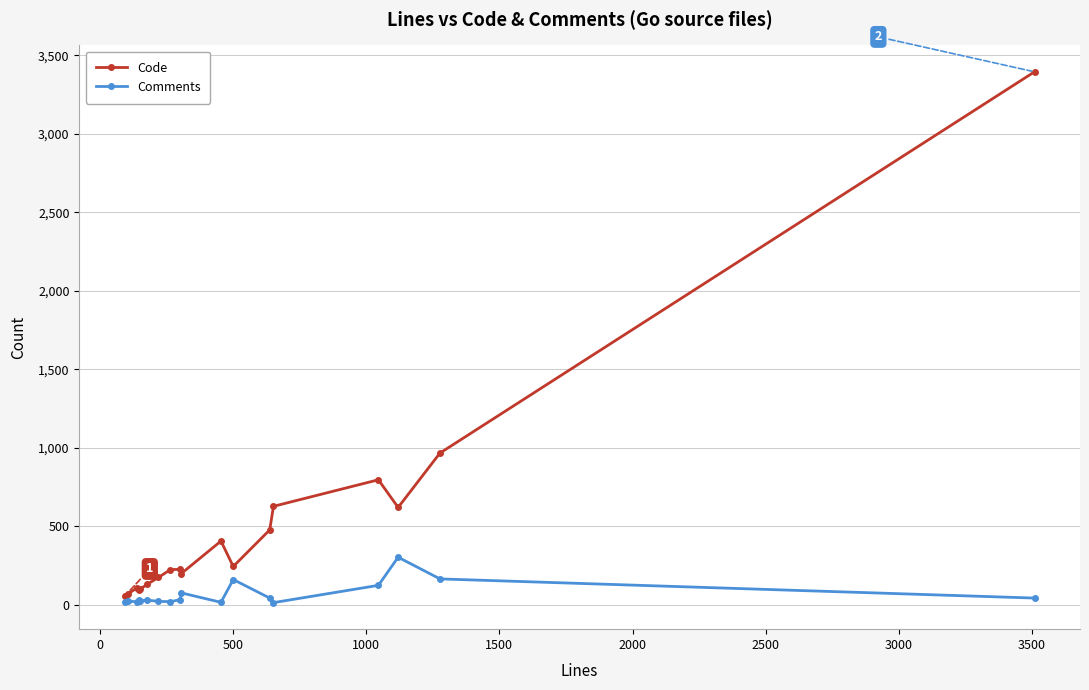

What is the difference between the second highest and second lowest values in the Code series?

898